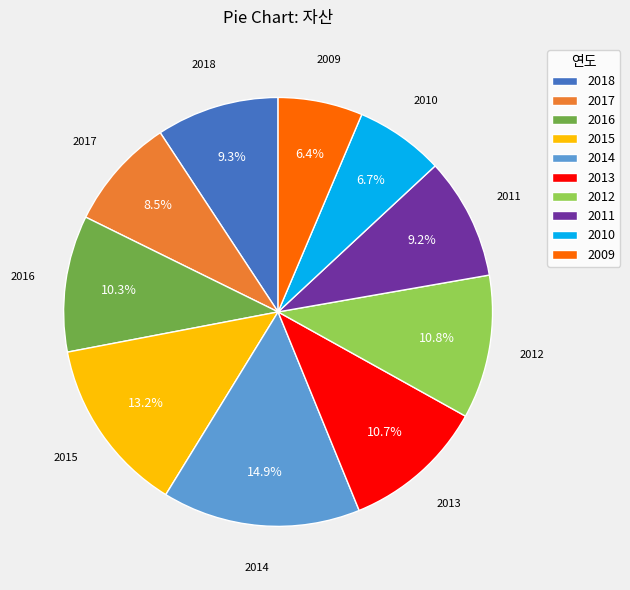

Does 2013 represent more than half of the total?

No